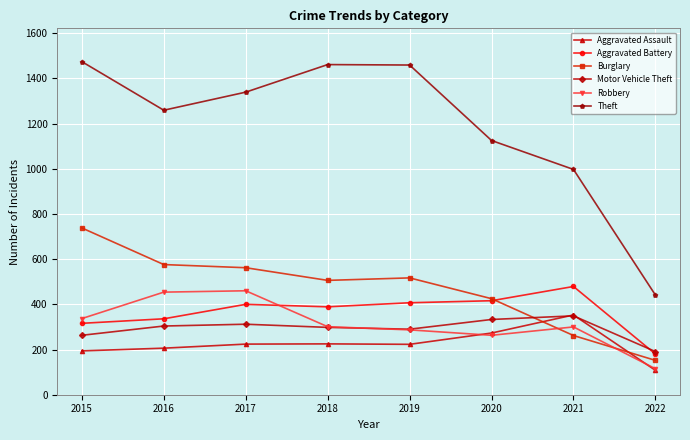

What is the value of the Motor Vehicle Theft point at the 7th from the left?

349